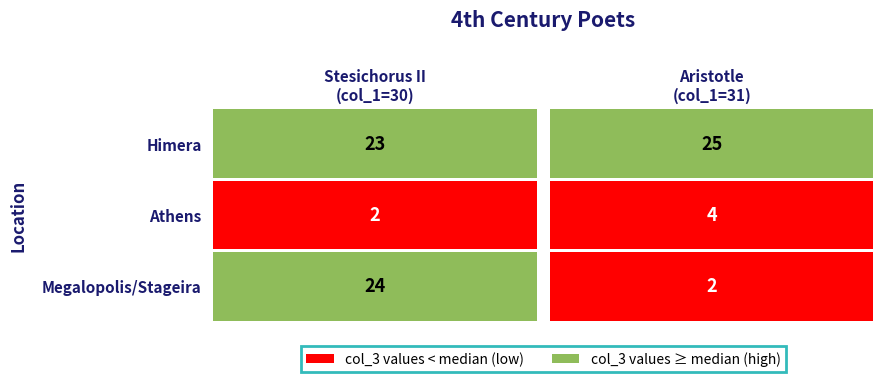

What is the minimum value for Aristotle?

2